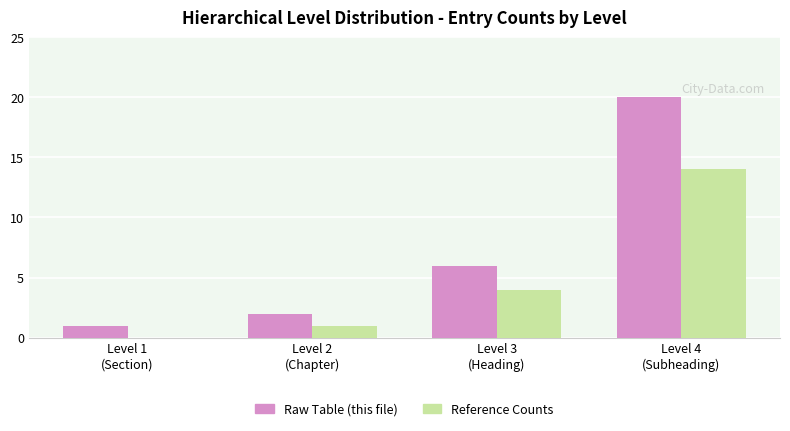

Is the value of Raw Table (this file) at Level 4
(Subheading) greater than the value of Reference Counts at Level 4
(Subheading)?

Yes